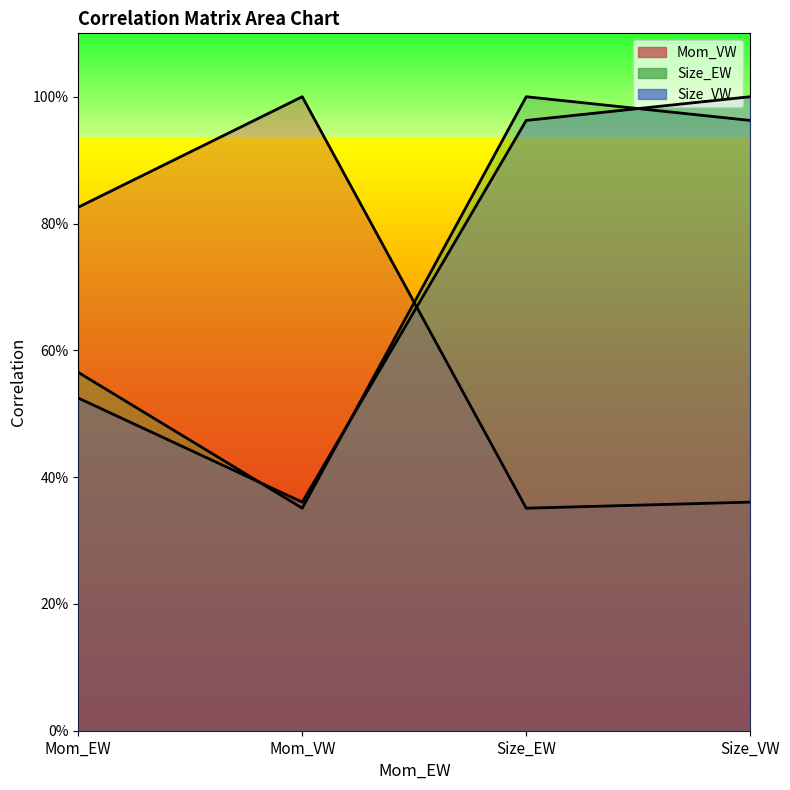

What is the spread (max minus min) of values at Mom_VW?

0.6